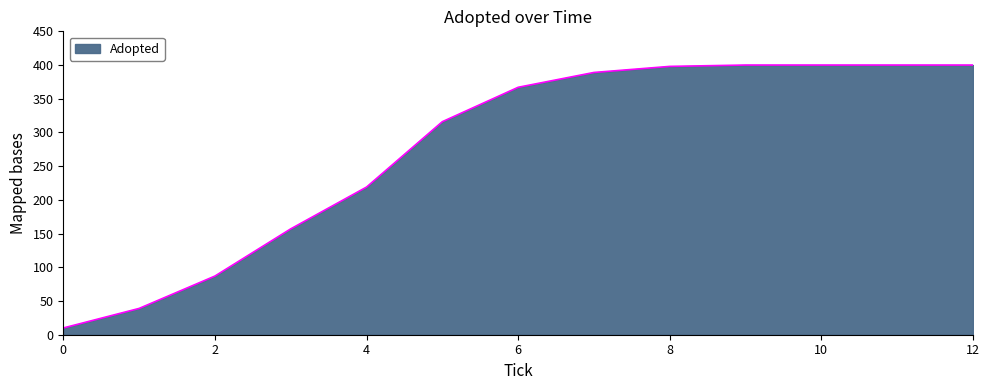

What is the difference between the maximum and minimum values?

390